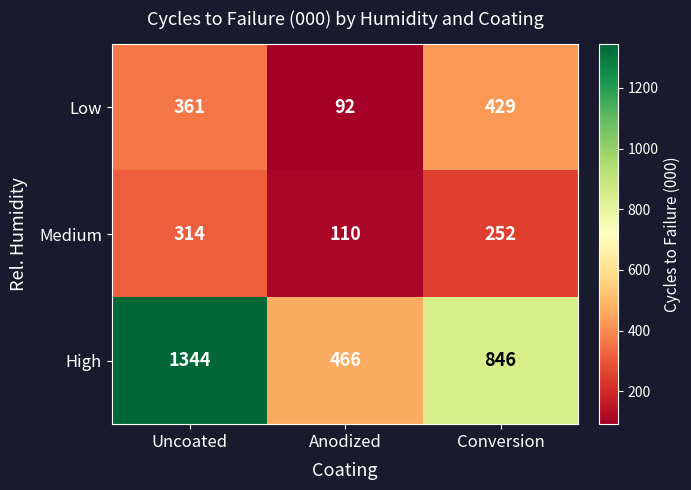

What is the maximum value for Medium?

314